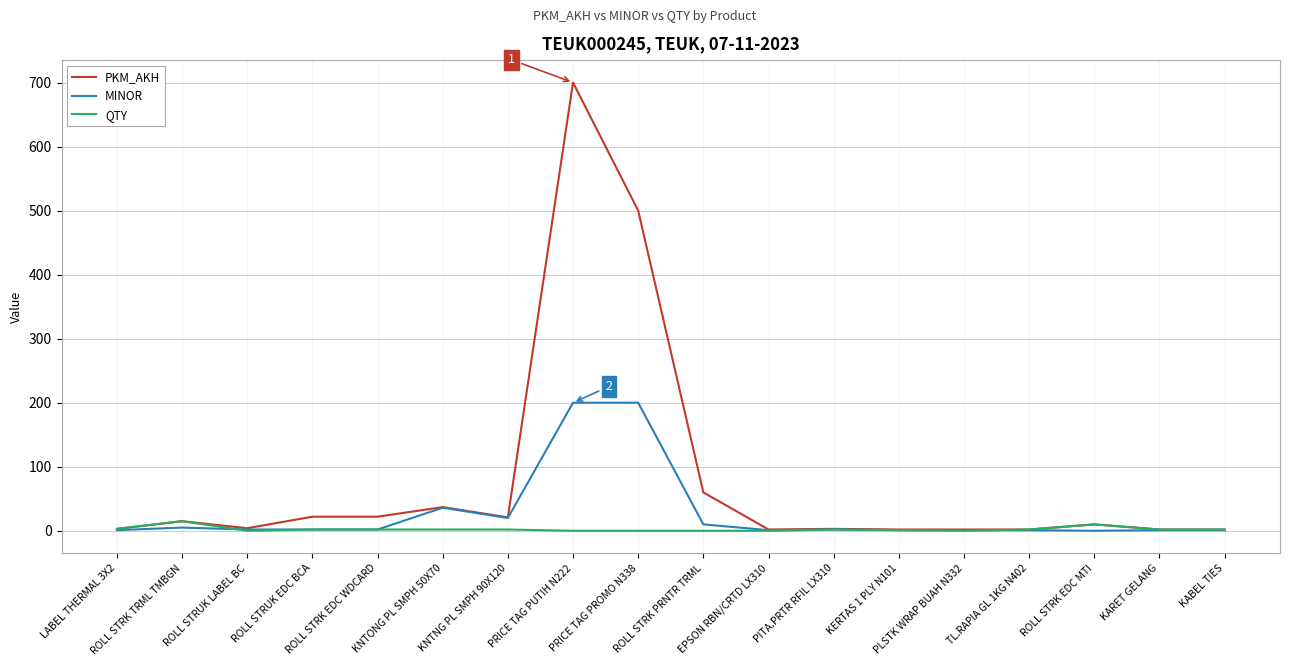

What are all the series names shown in the legend?

PKM_AKH, MINOR, QTY